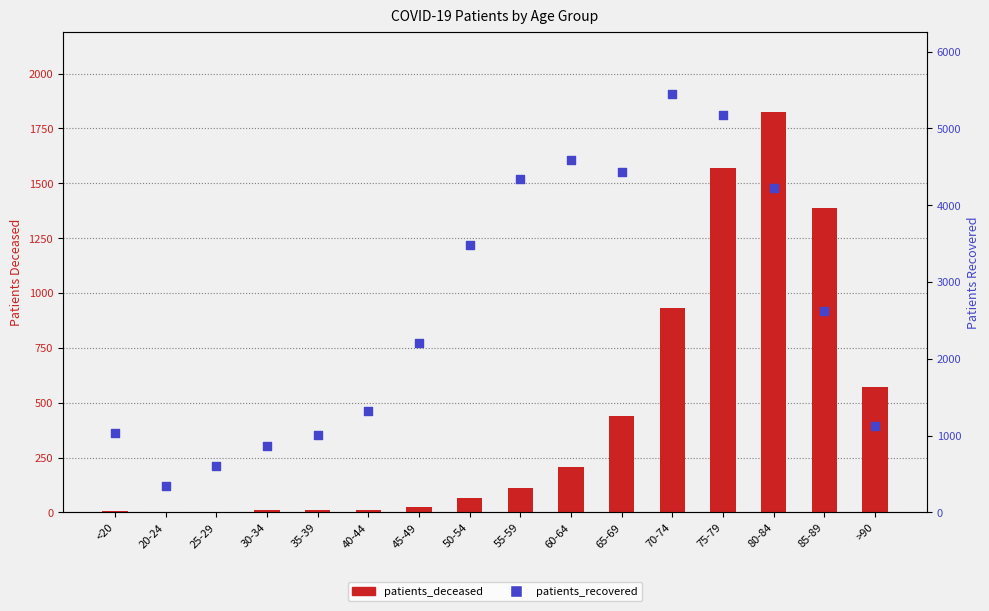

At how many categories does at least one series exceed 436?

15